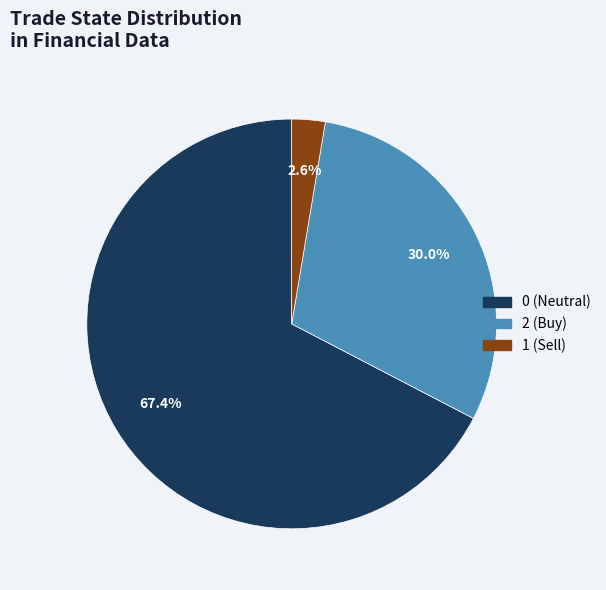

To the nearest percent, what is the average slice percentage?

33%